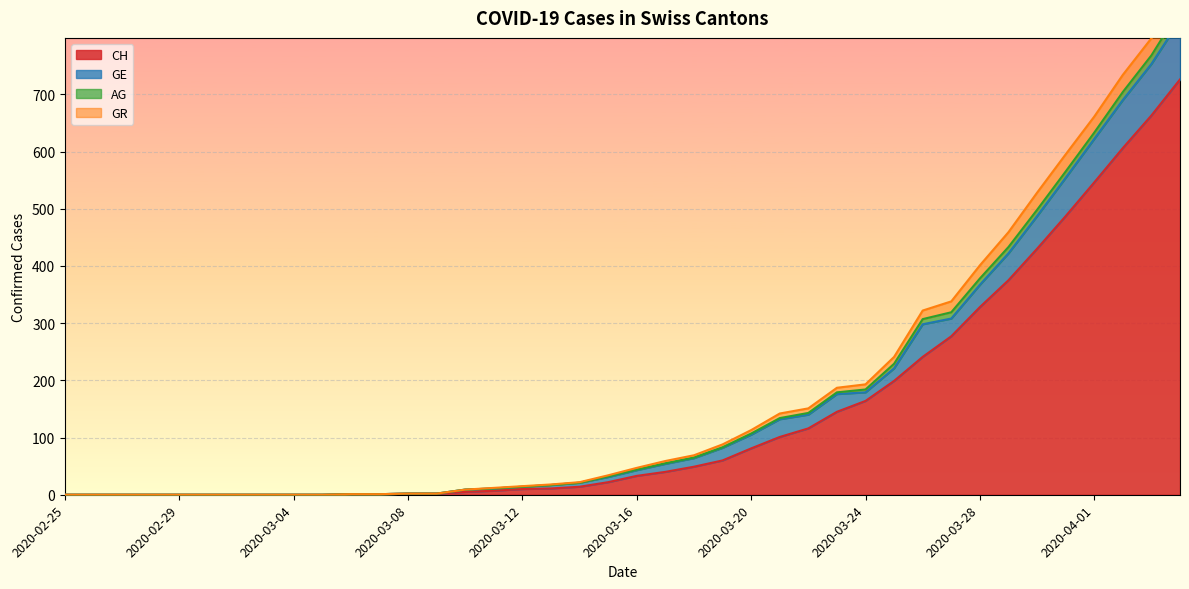

List the labels in order of GE value, smallest first.

2020-02-25, 2020-02-26, 2020-02-27, 2020-02-28, 2020-02-29, 2020-03-01, 2020-03-02, 2020-03-03, 2020-03-04, 2020-03-05, 2020-03-06, 2020-03-07, 2020-03-08, 2020-03-09, 2020-03-10, 2020-03-11, 2020-03-12, 2020-03-13, 2020-03-14, 2020-03-15, 2020-03-16, 2020-03-17, 2020-03-18, 2020-03-19, 2020-03-20, 2020-03-21, 2020-03-22, 2020-03-23, 2020-03-24, 2020-03-25, 2020-03-26, 2020-03-27, 2020-03-28, 2020-03-29, 2020-03-30, 2020-03-31, 2020-04-01, 2020-04-02, 2020-04-03, 2020-04-04